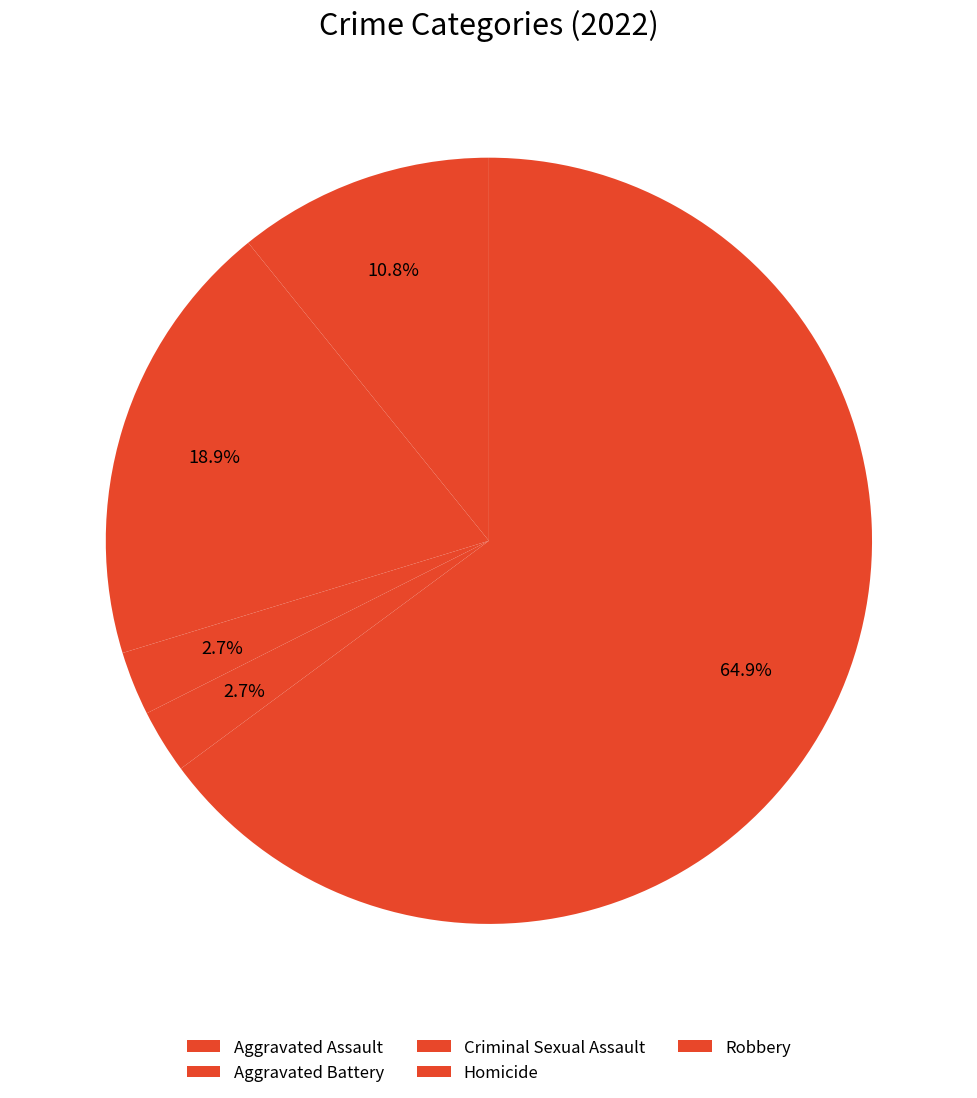

Between Aggravated Battery and Aggravated Assault, which is larger?

Aggravated Battery